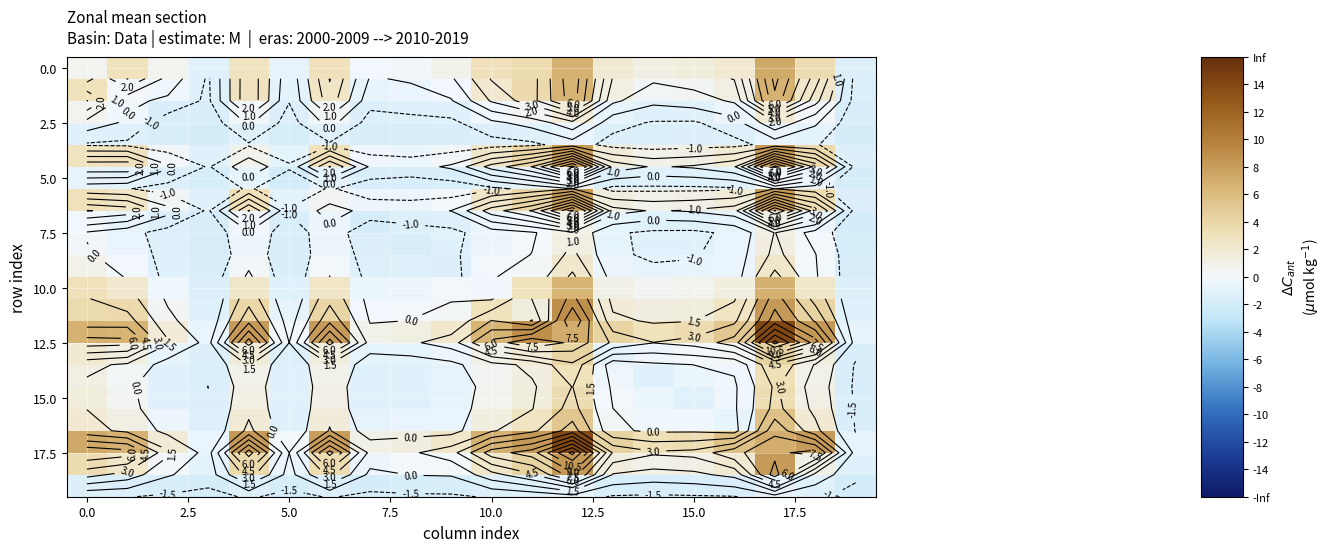

What is the spread (max minus min) of values at 17?

14.7